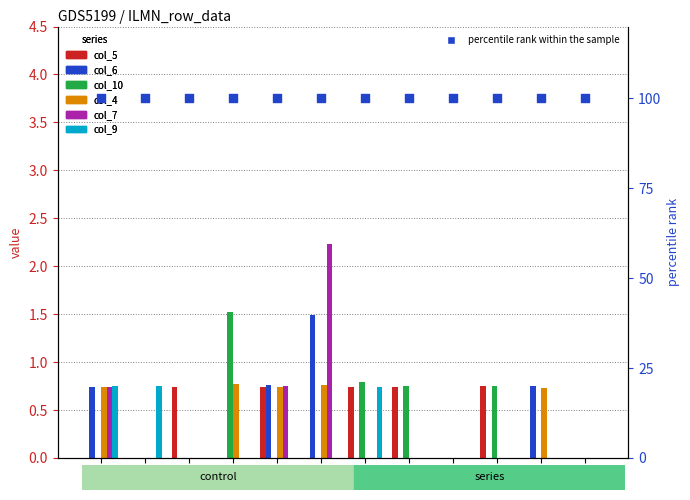

What are all the series names shown in the legend?

col_5, col_6, col_10, col_4, col_7, col_9